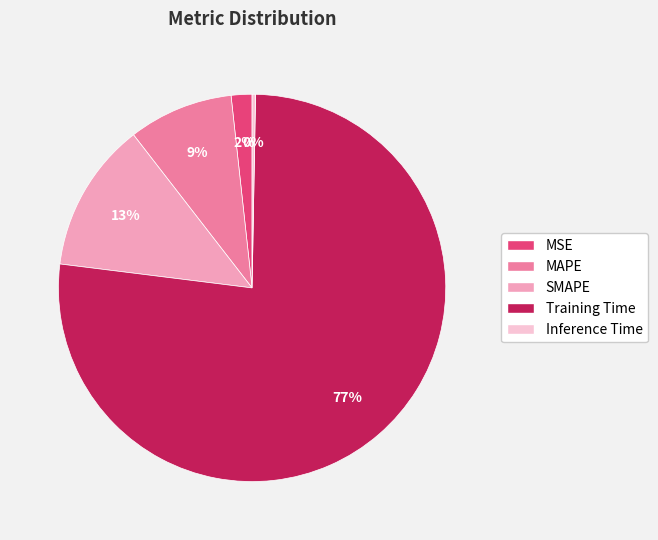

How many segments does this pie chart have?

5